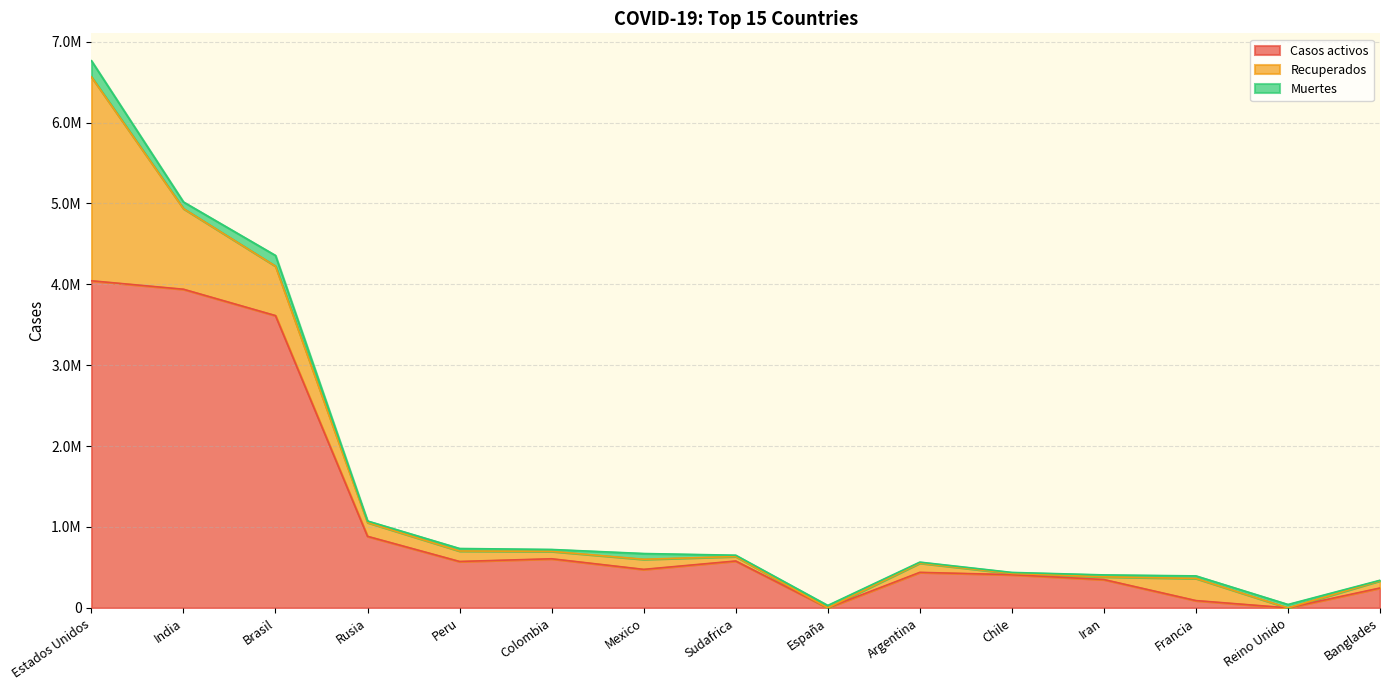

What is the approximate value of Casos activos at Peru, to the nearest 100?

573400